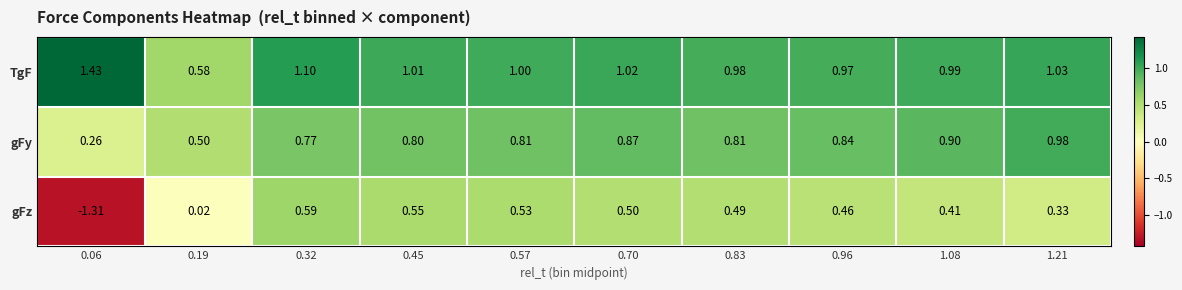

At 0.19, list the series in order from smallest to largest.

gFz, gFy, TgF